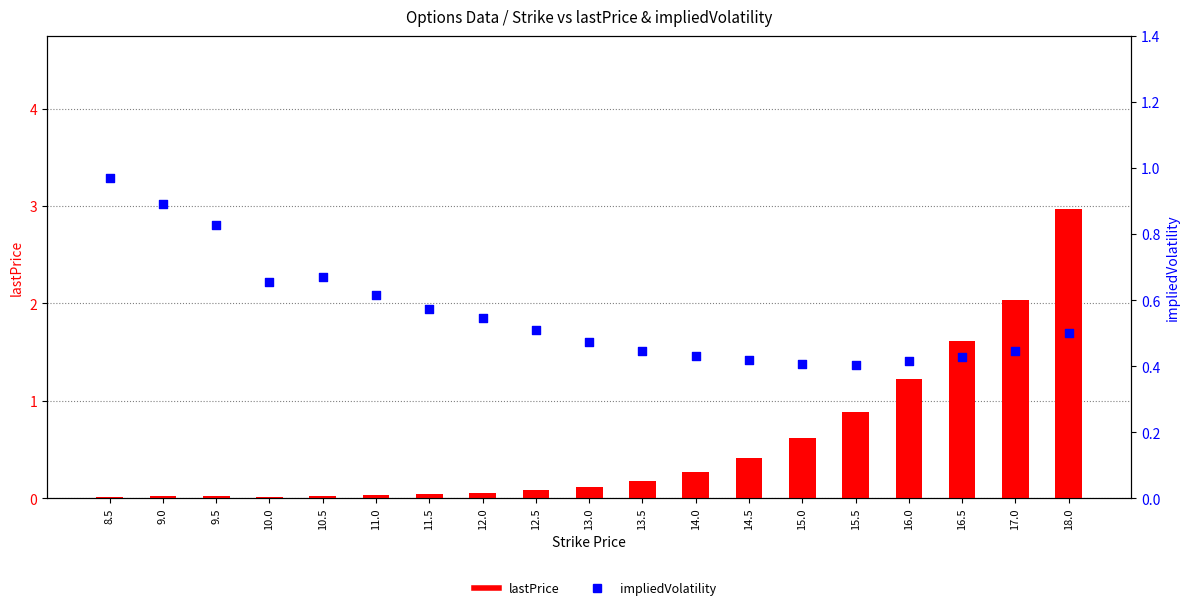

Which series has the largest total across all categories?

impliedVolatility